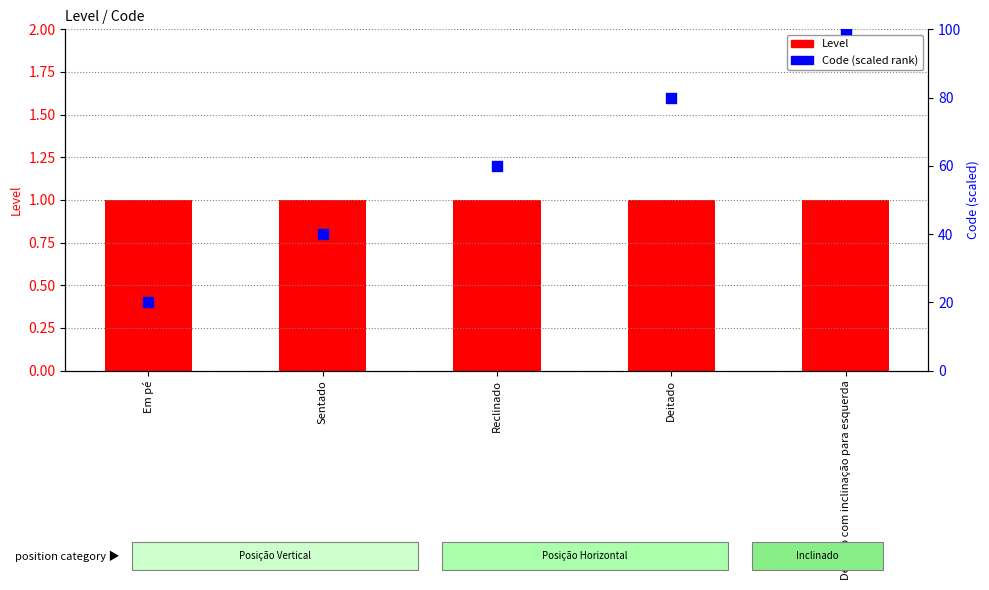

What are all the series names shown in the legend?

Level, Code (scaled rank)